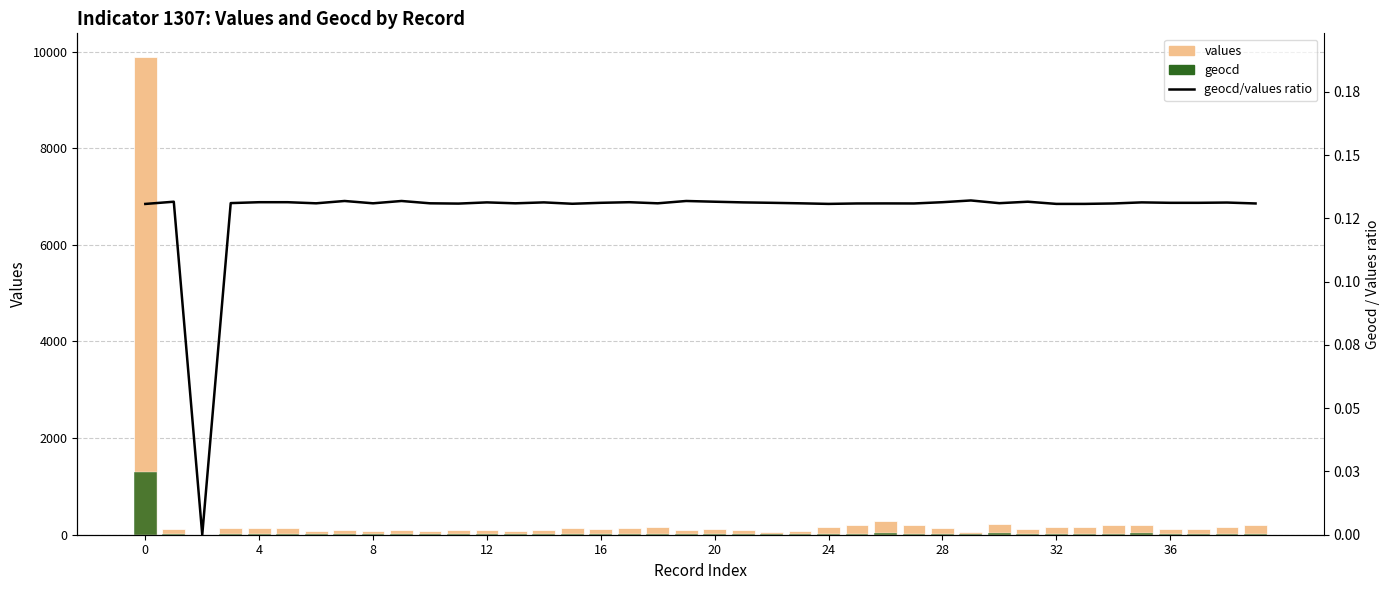

Which series has the largest total across all categories?

values